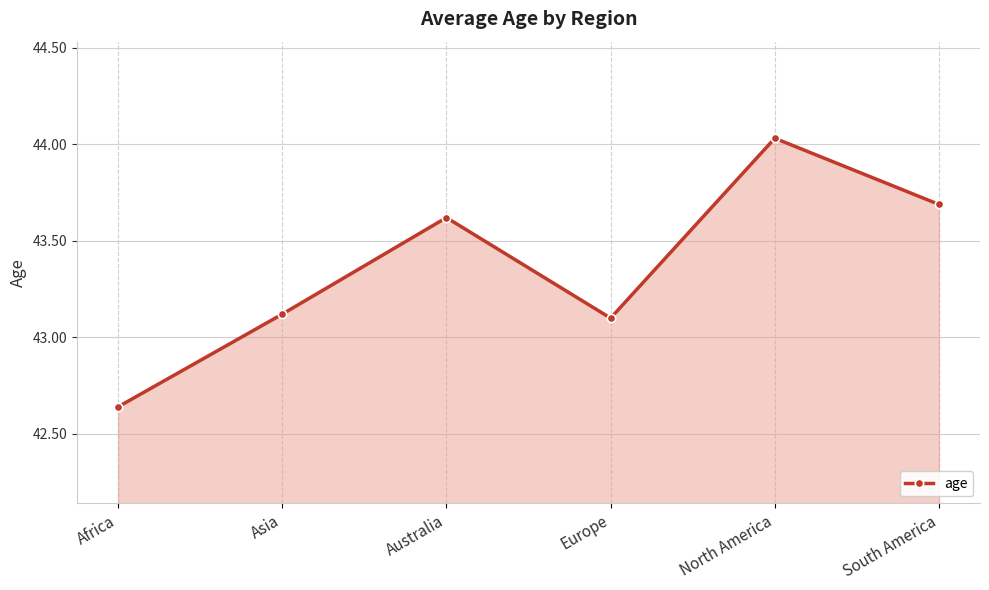

What is the difference between the maximum and second lowest values?

0.9